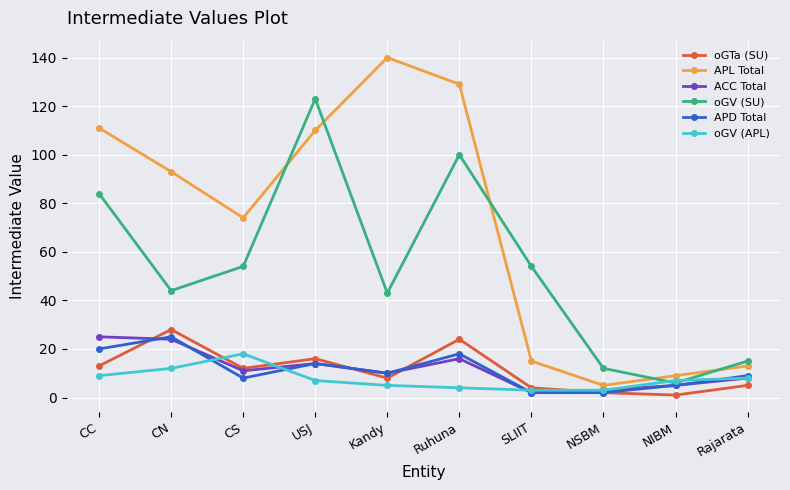

What is the label of the 1st point from the right?

Rajarata